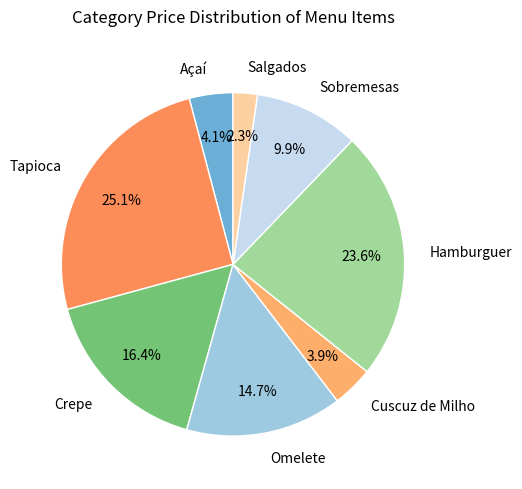

Which slice is the smallest?

Salgados